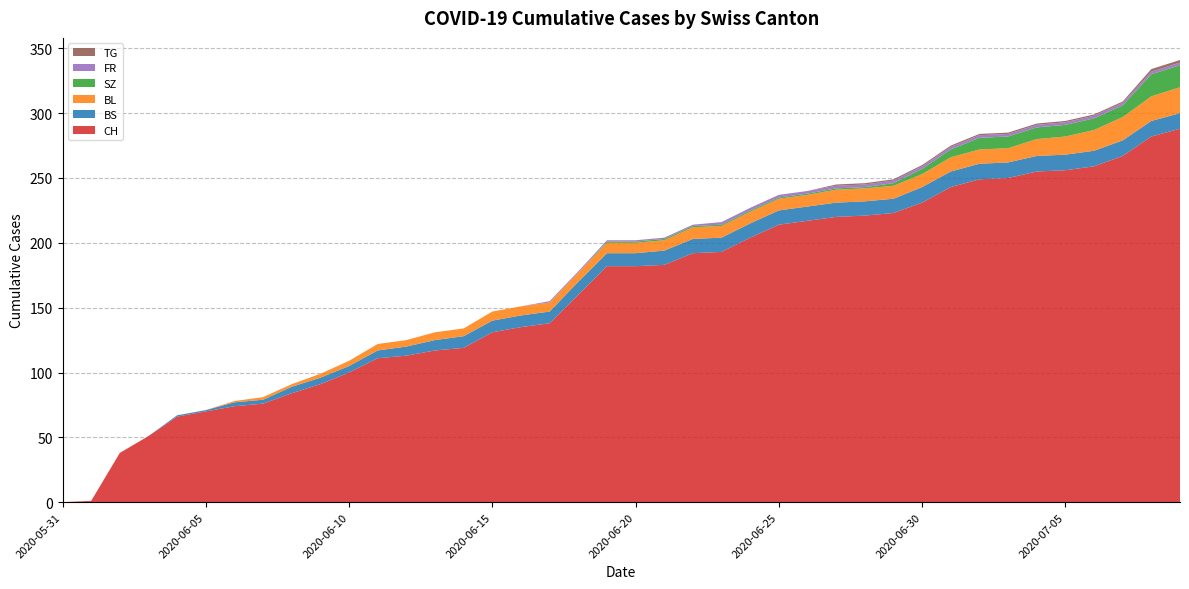

Reading left to right, transcribe all the data shown in this chart.

CH: 0	1	38	51	66	70	74	76	84	91	100	111	113	117	119	131	135	138	160	182	182	183	192	193	204	214	217	220	221	223	231	243	249	250	255	256	259	267	282	288
BS: 0	0	0	0	1	1	3	3	5	5	5	6	7	8	9	9	9	9	10	10	10	11	11	11	11	11	11	11	11	11	12	12	12	12	12	12	12	12	12	12
BL: 0	0	0	0	0	0	1	2	2	3	4	5	5	6	6	7	7	7	7	8	8	8	9	9	9	9	9	10	10	10	10	11	11	11	13	14	16	18	19	20
SZ: 0	0	0	0	0	0	0	0	0	0	0	0	0	0	0	0	0	0	0	1	1	1	1	1	1	1	1	1	1	2	4	6	9	9	9	9	9	9	17	17
FR: 0	0	0	0	0	0	0	0	0	0	0	0	0	0	0	0	0	1	1	1	1	1	1	2	2	2	2	2	2	2	2	2	2	2	2	2	2	2	2	2
TG: 0	0	0	0	0	0	0	0	0	0	0	0	0	0	0	0	0	0	0	0	0	0	0	0	0	0	0	1	1	1	1	1	1	1	1	1	1	1	2	2